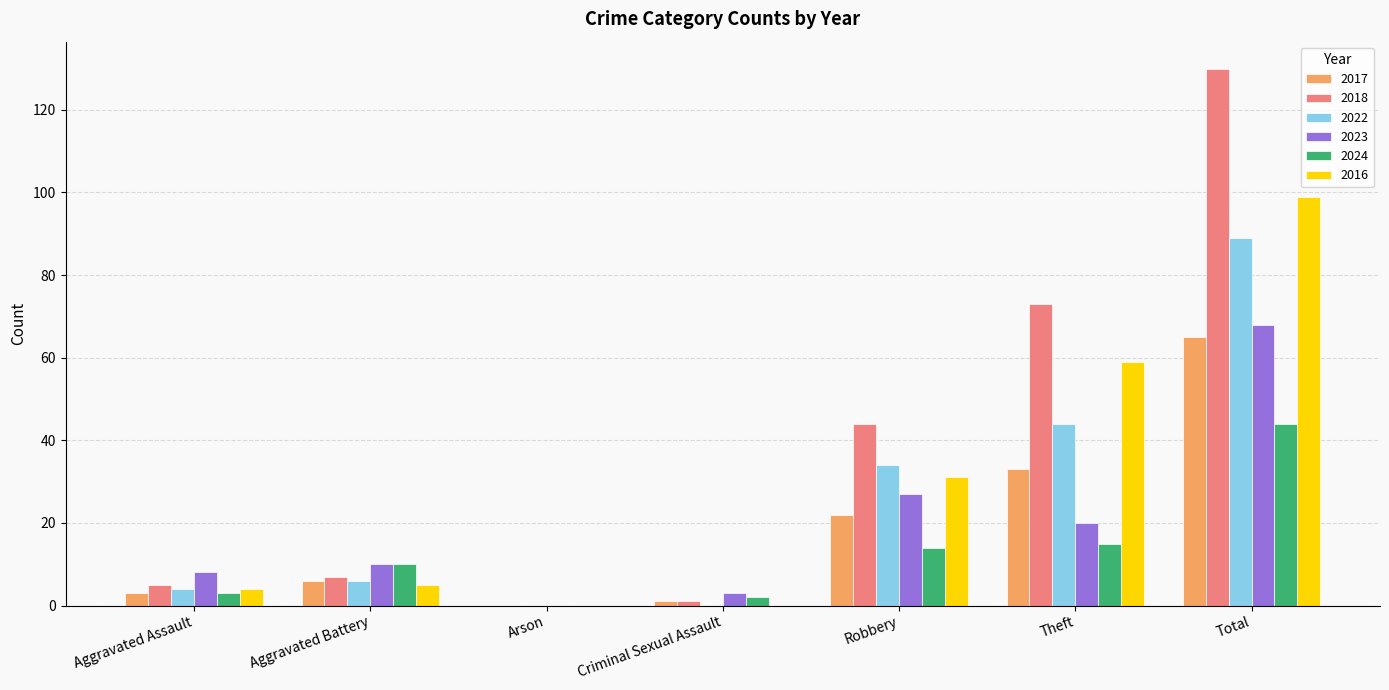

Between Aggravated Assault and Arson, which series saw the biggest shift?

2023